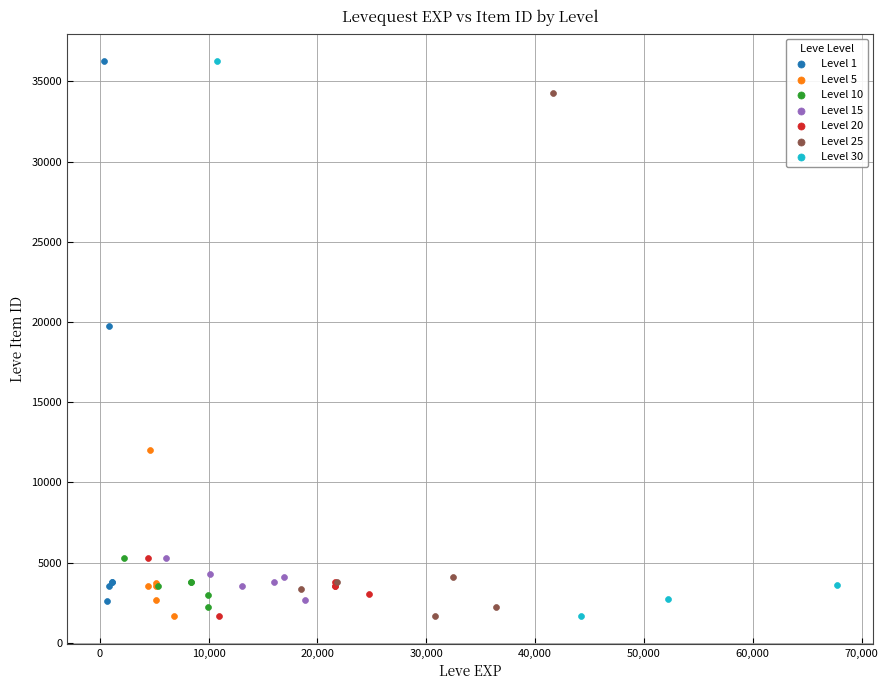

What are all the series names shown in the legend?

Level 1, Level 5, Level 10, Level 15, Level 20, Level 25, Level 30